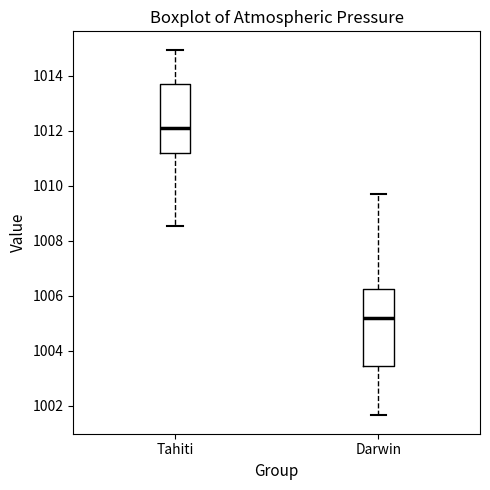

Reading left to right, transcribe this box plot: for each box, give where its median line is, the range the box spans, and where its two whiskers end, as read against the y-axis. The values are not printed on the chart, so give them approximately, as read against the axis.

Tahiti: median 1012.2, box 1011.2 to 1013.8, whiskers 1008.6 to 1015.0
Darwin: median 1005.2, box 1003.4 to 1006.2, whiskers 1001.6 to 1009.8